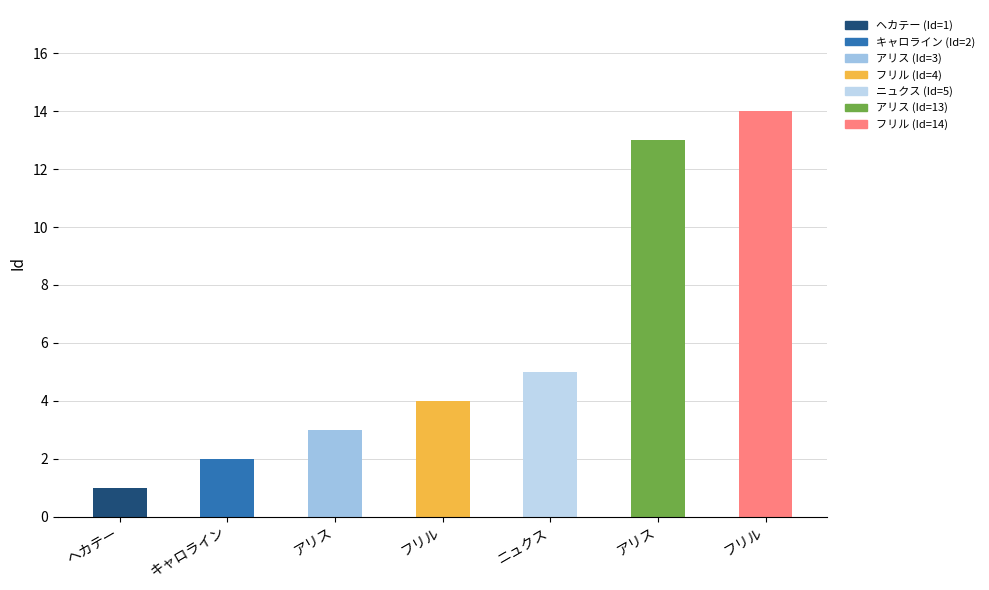

What is the difference between the maximum and second lowest values?

12